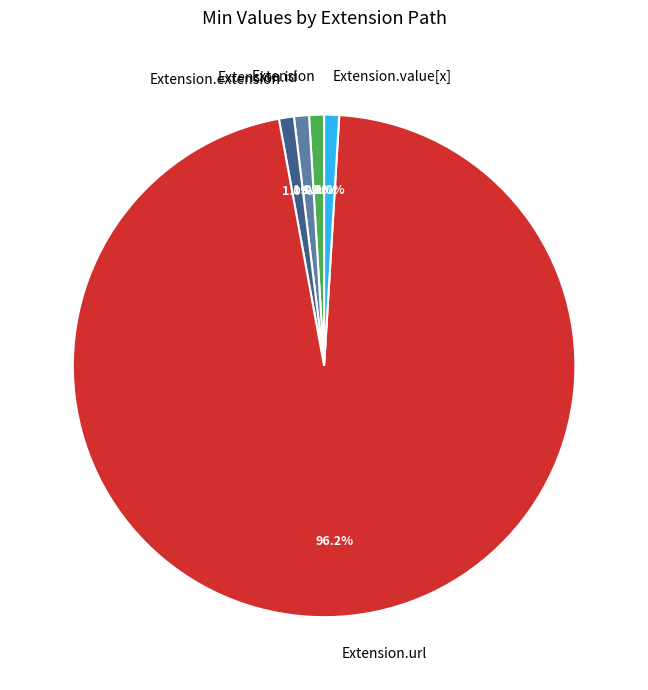

Between Extension.extension and Extension.url, which is larger?

Extension.url